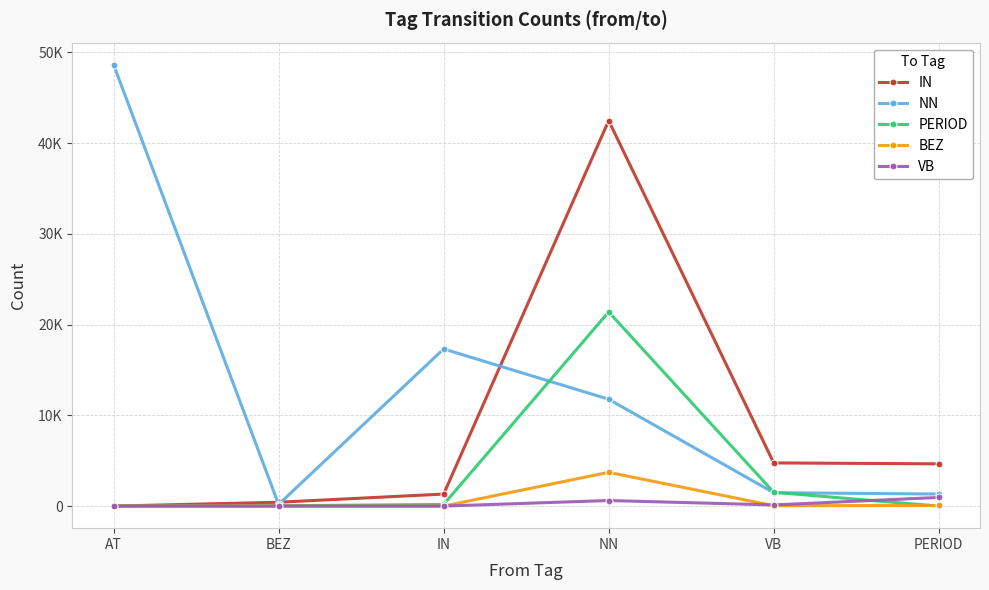

After their last crossing, which series has the higher values: PERIOD or VB?

VB